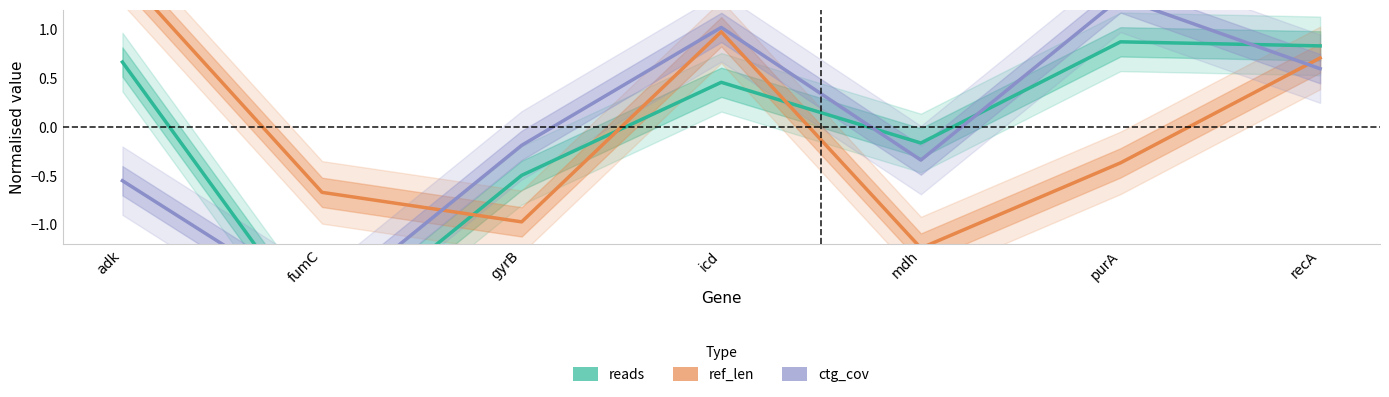

Between gyrB and icd, which series saw the biggest shift?

ref_len